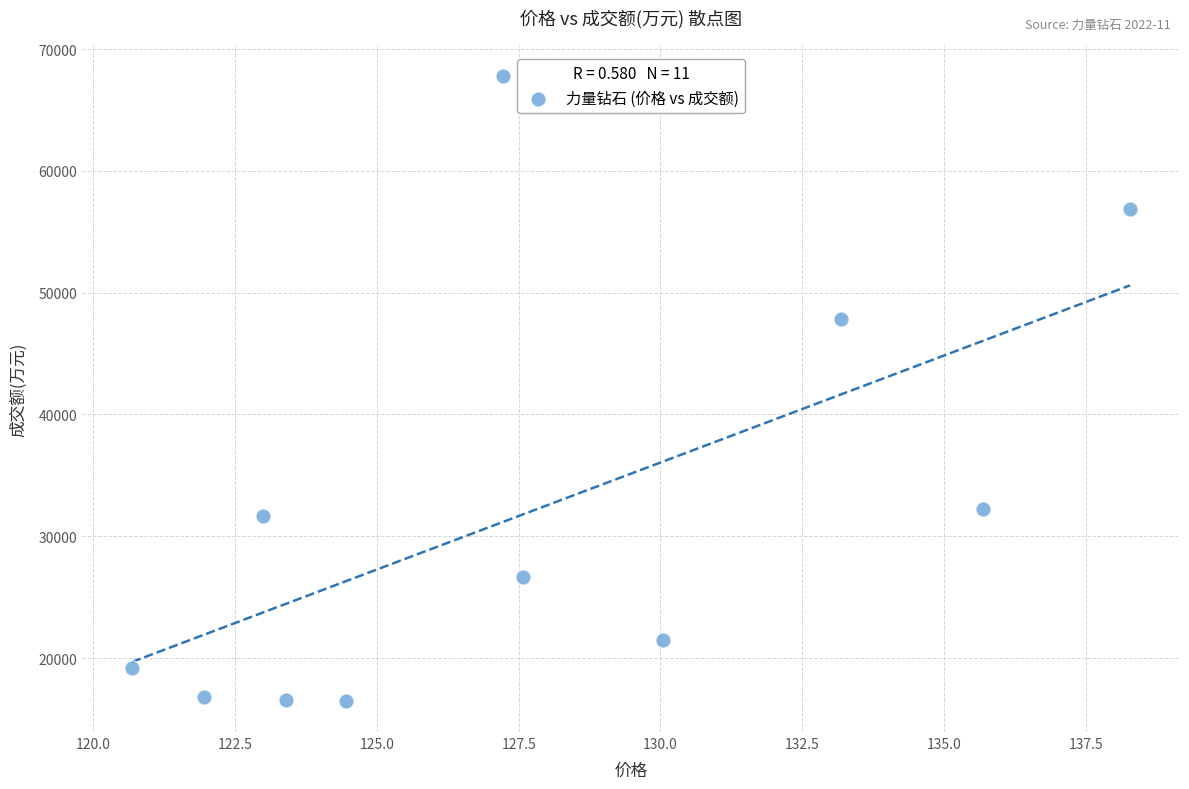

What Y value in the scatter plot is closest to 42149?

47805